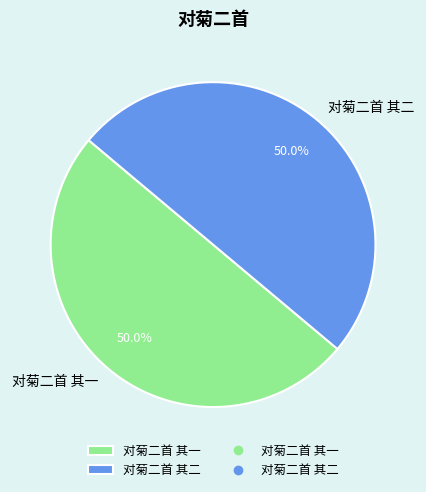

What portion of the pie excludes 对菊二首 其二?

50.0%